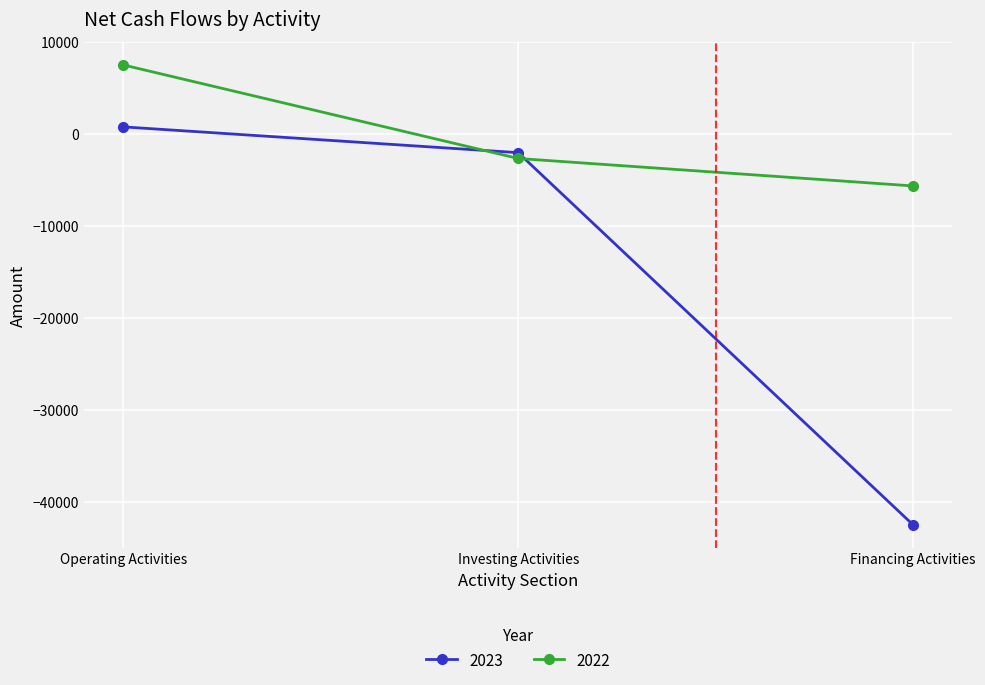

Rank the series by their maximum value, from lowest to highest.

2023, 2022